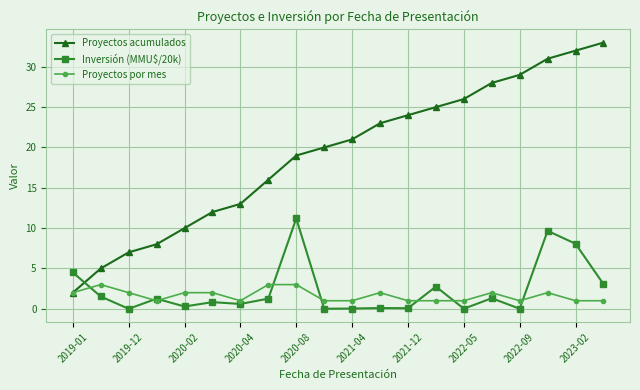

Which series has the largest total across all categories?

Proyectos acumulados